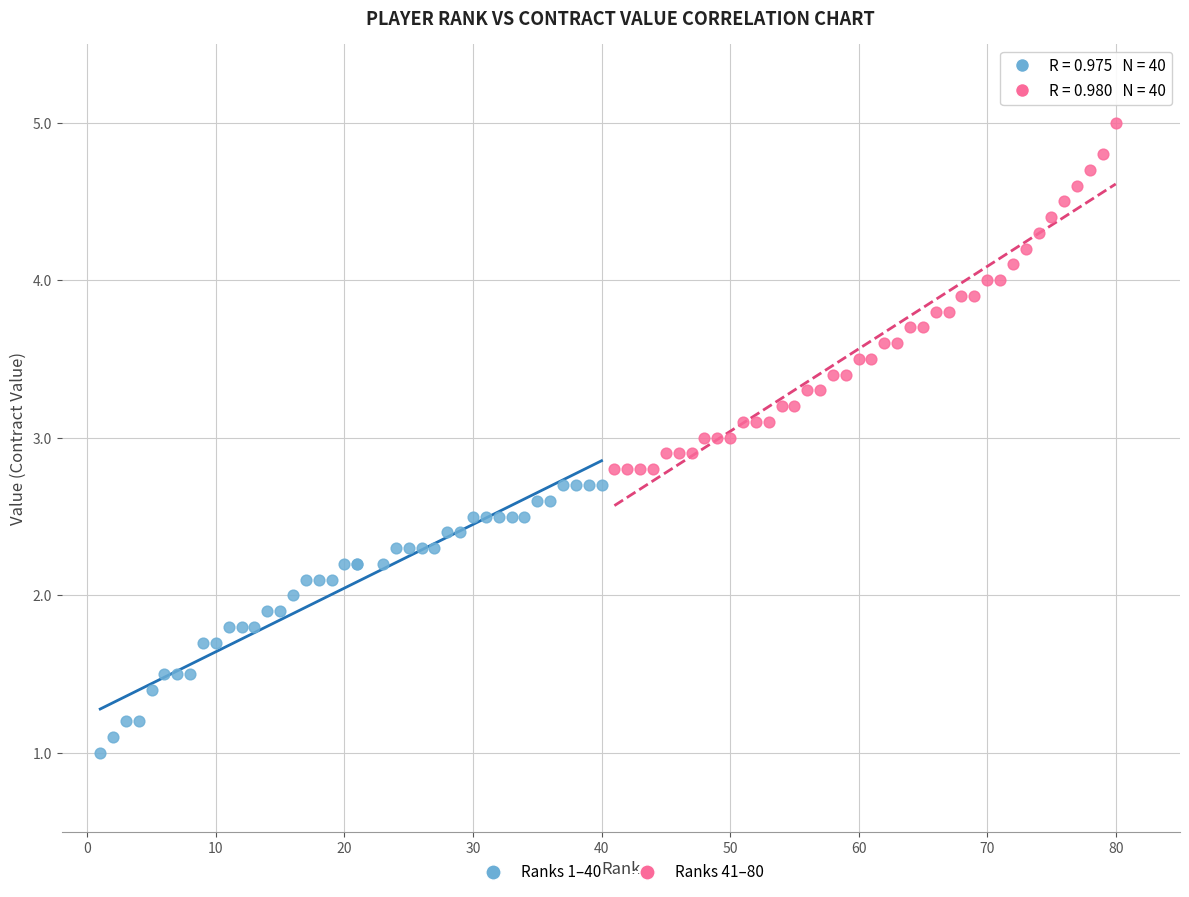

Which series has the widest spread of Y values?

Ranks 41–80